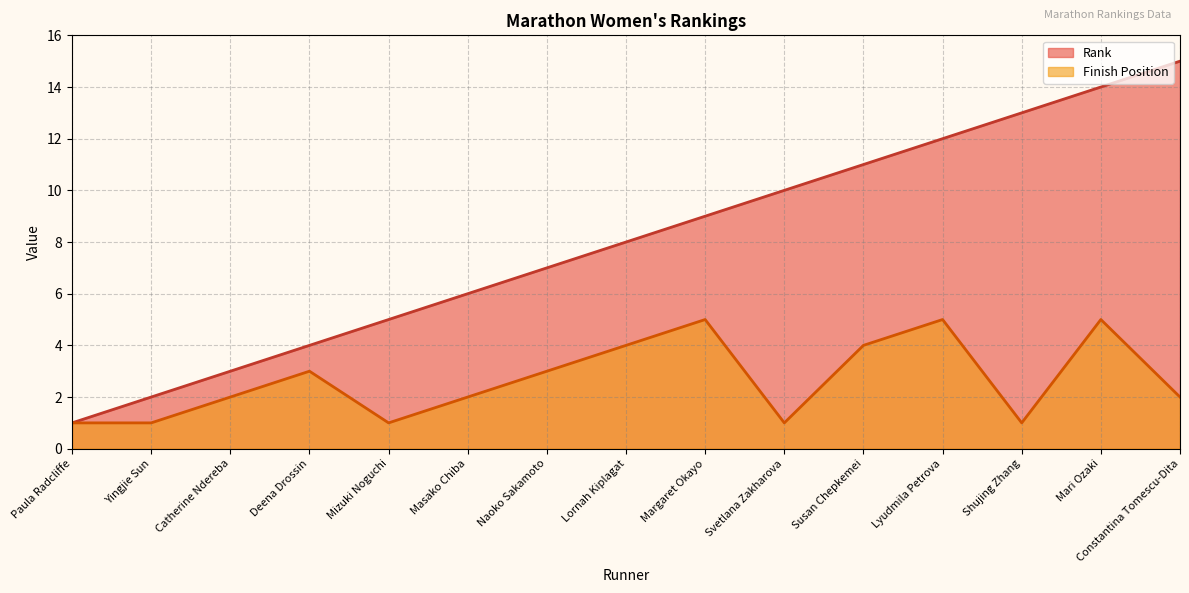

Which has a higher value, Margaret Okayo or Deena Drossin?

Margaret Okayo